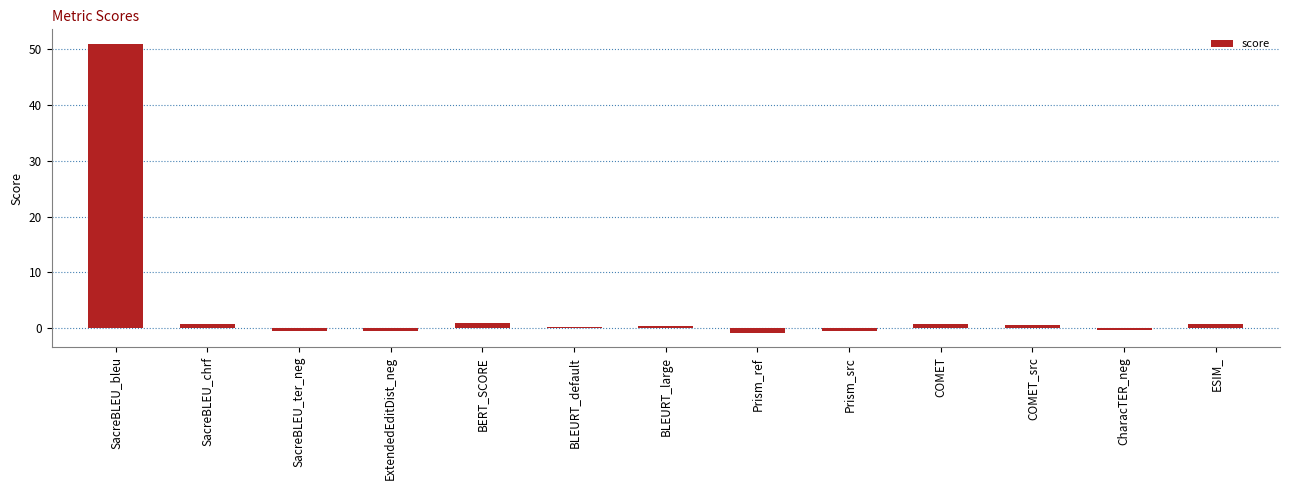

What position from the left is COMET?

10